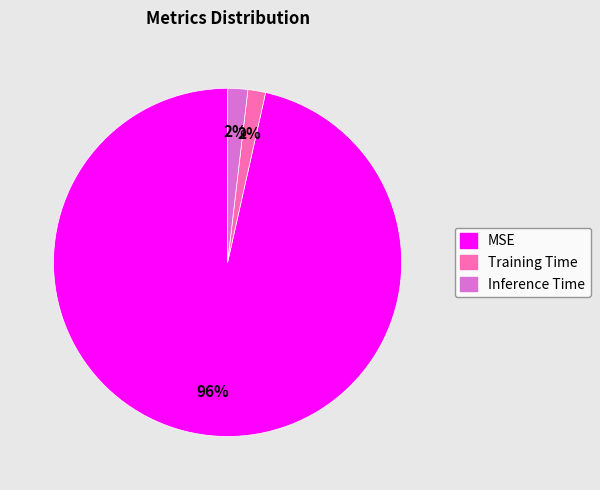

Which category accounts for the majority?

MSE